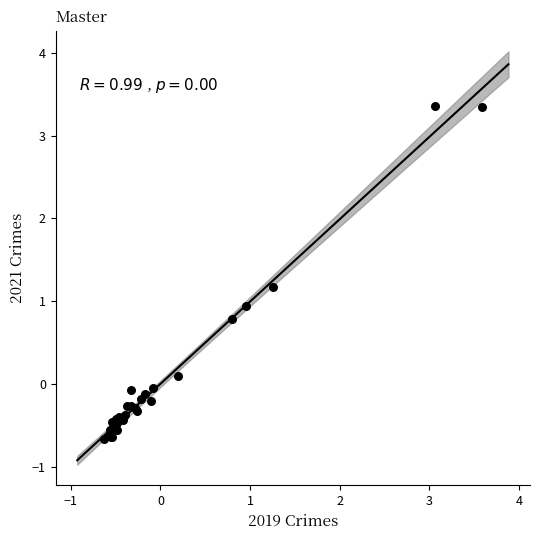

What Y value in the scatter plot is closest to 1?

0.9